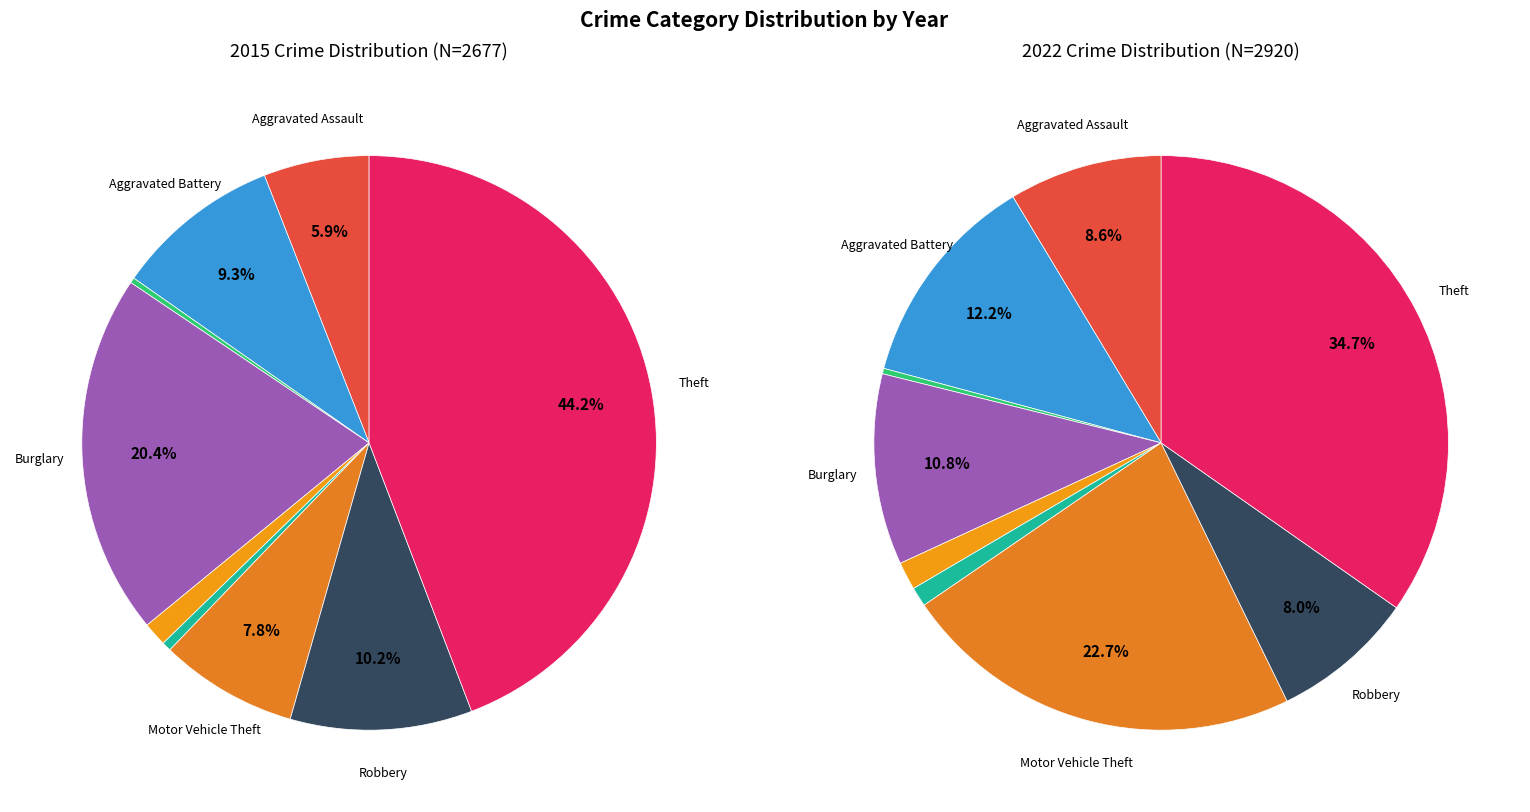

To the nearest percent, what portion does Burglary represent?

20%